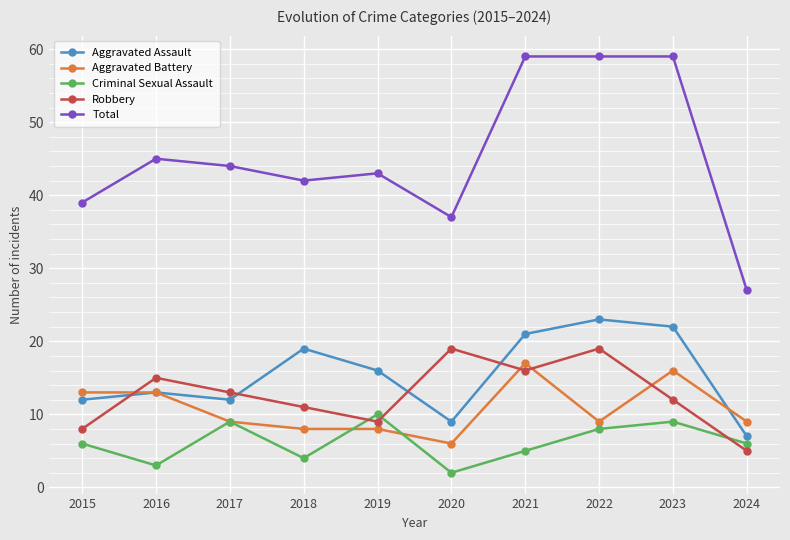

Between which two adjacent categories do Robbery and Criminal Sexual Assault first intersect?

2018 and 2019